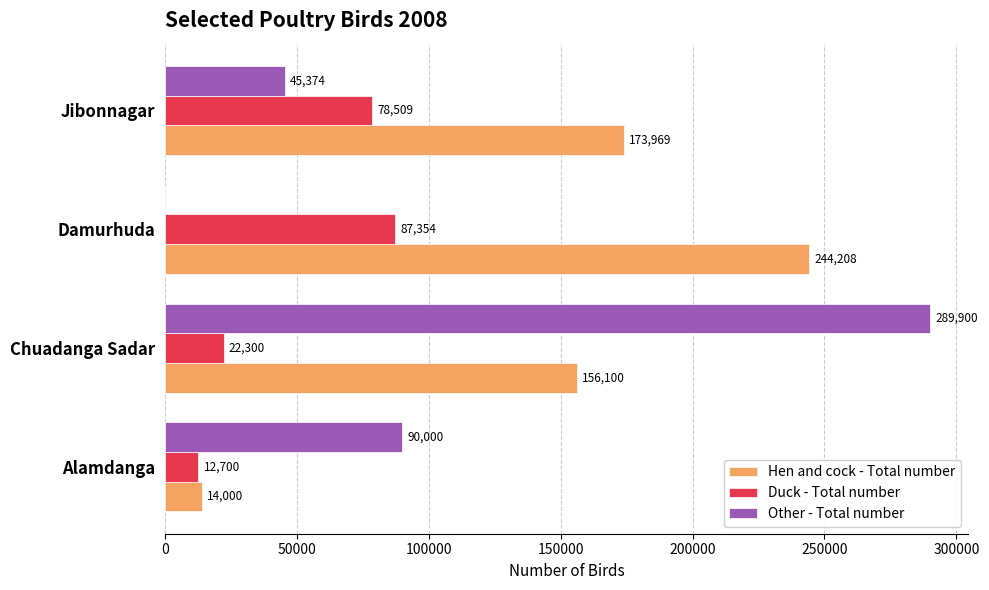

What are all the series names shown in the legend?

Hen and cock - Total number, Duck - Total number, Other - Total number